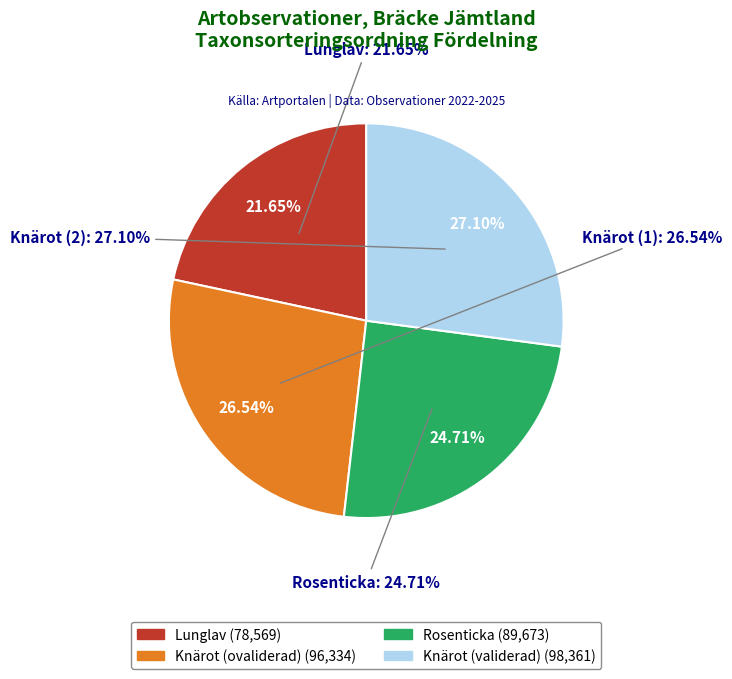

Between Lunglav (104451243) and Rosenticka (104451244), which is larger?

Rosenticka (104451244)